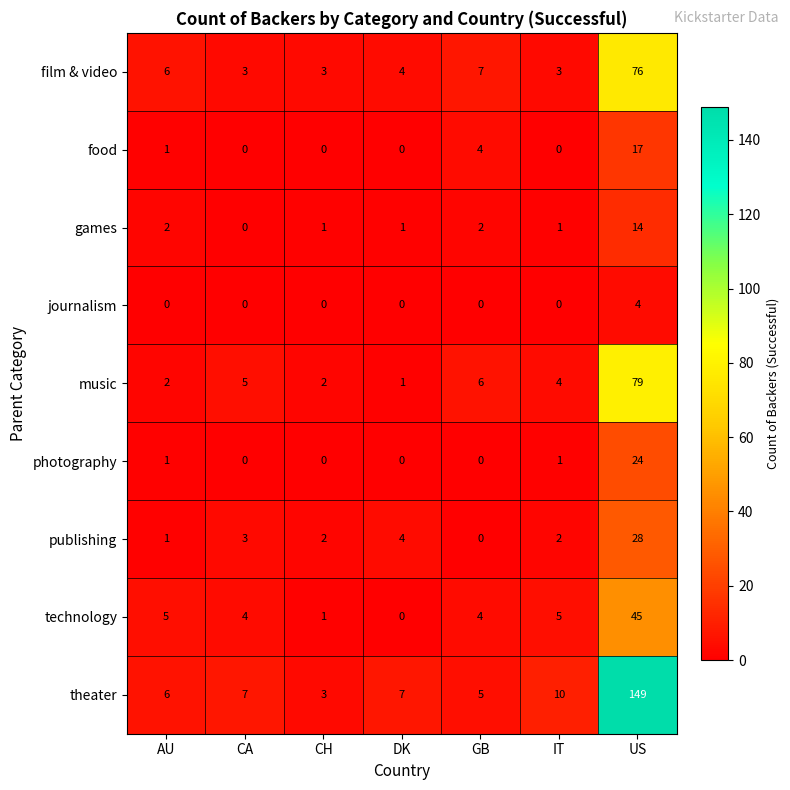

Which series has the largest range (max minus min)?

theater